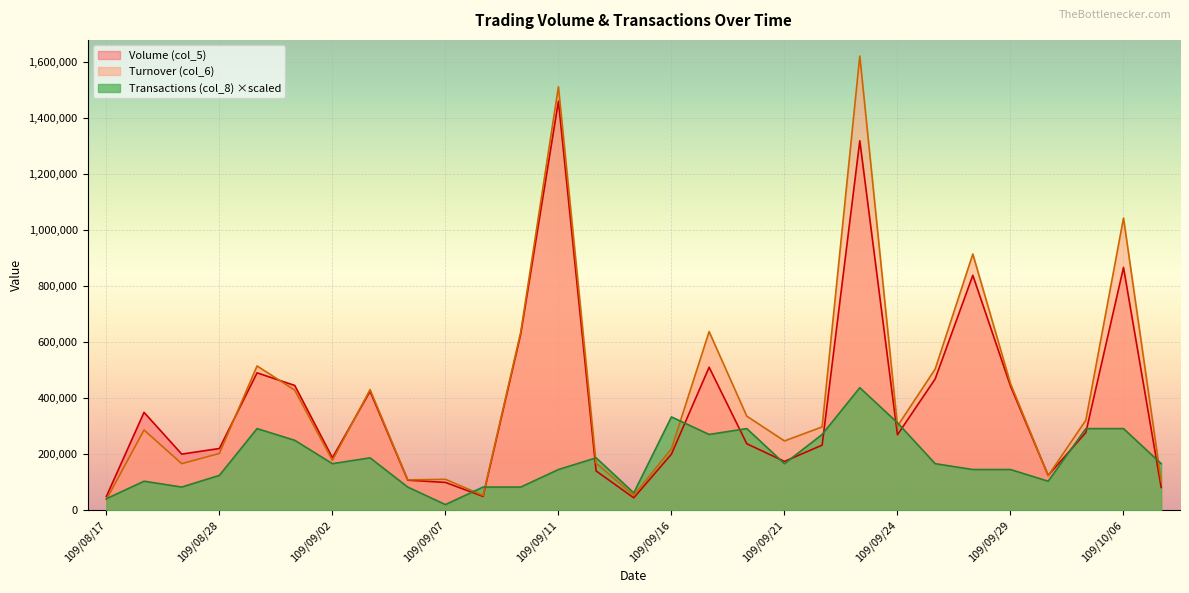

In Transactions (col_8), how many points are lower than both neighbors (excluding endpoints)?

7